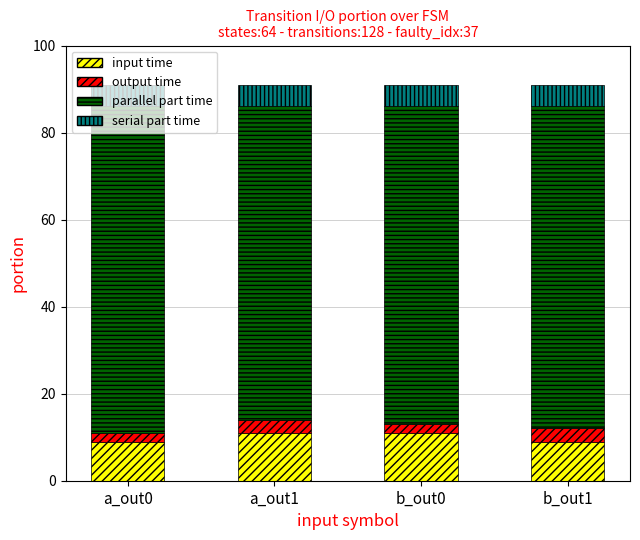

What is the difference between the input time values at a_out0 and b_out0?

2